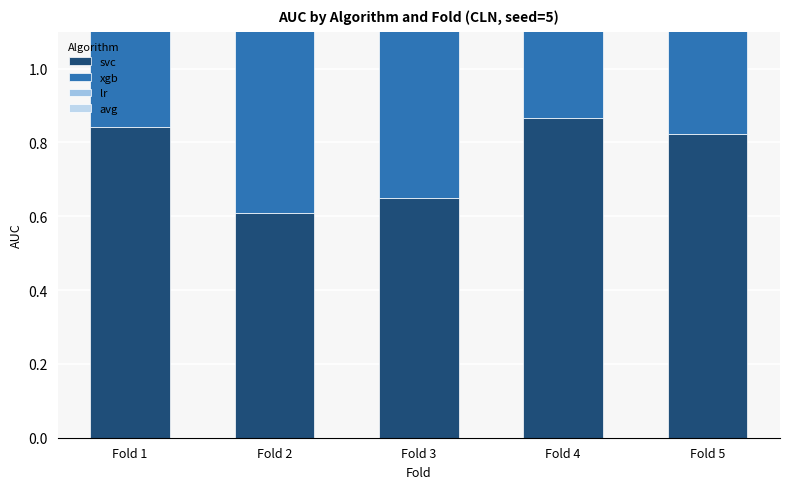

Which series changed the most between Fold 3 and Fold 5?

svc